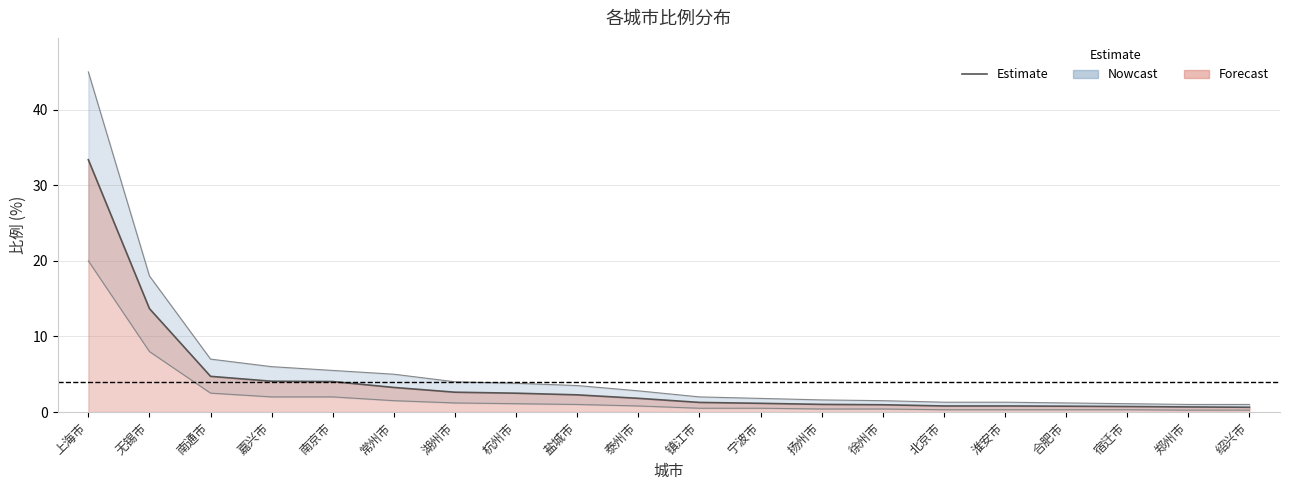

List the labels in order of value, largest first.

上海市, 无锡市, 南通市, 嘉兴市, 南京市, 常州市, 湖州市, 杭州市, 盐城市, 泰州市, 镇江市, 宁波市, 扬州市, 徐州市, 北京市, 淮安市, 合肥市, 宿迁市, 郑州市, 绍兴市